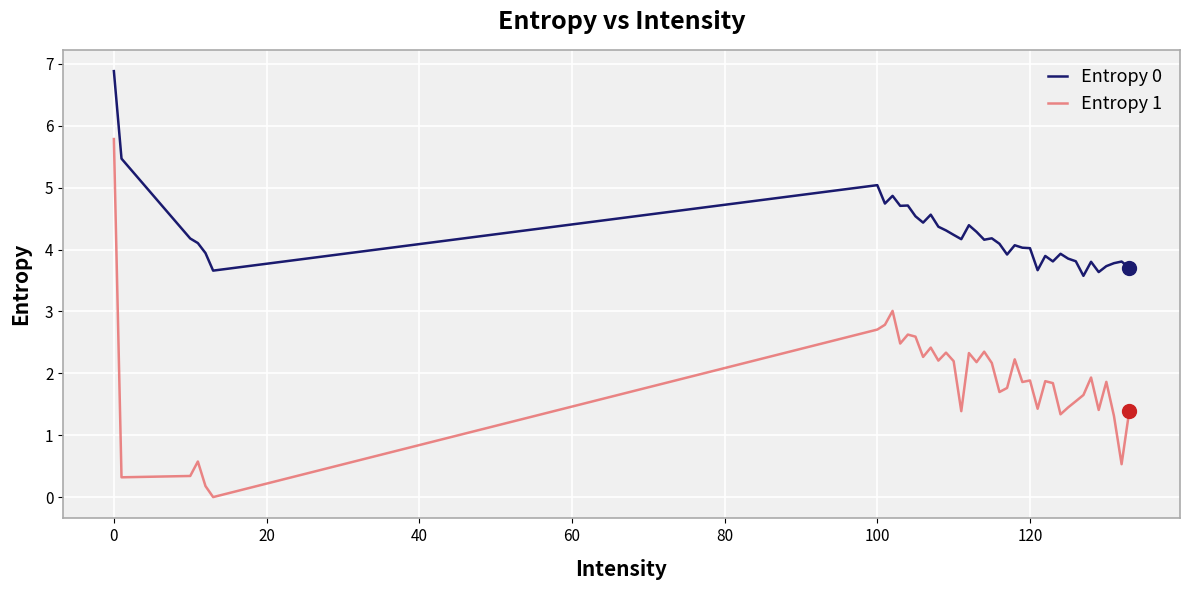

True or false: Entropy 1 and Entropy 0 cross at least once.

False